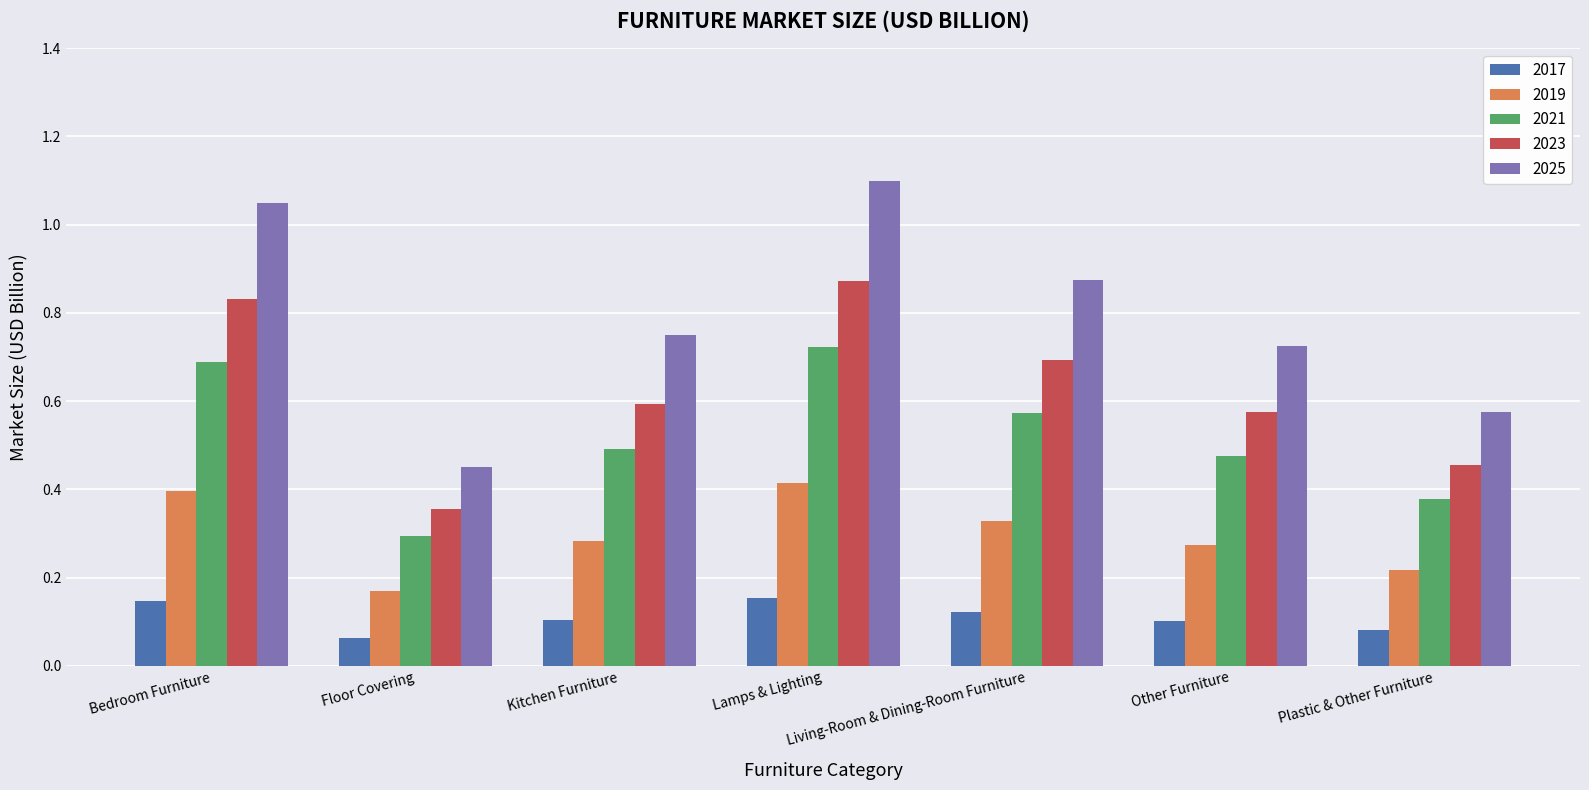

How many categories are shown in the chart?

7